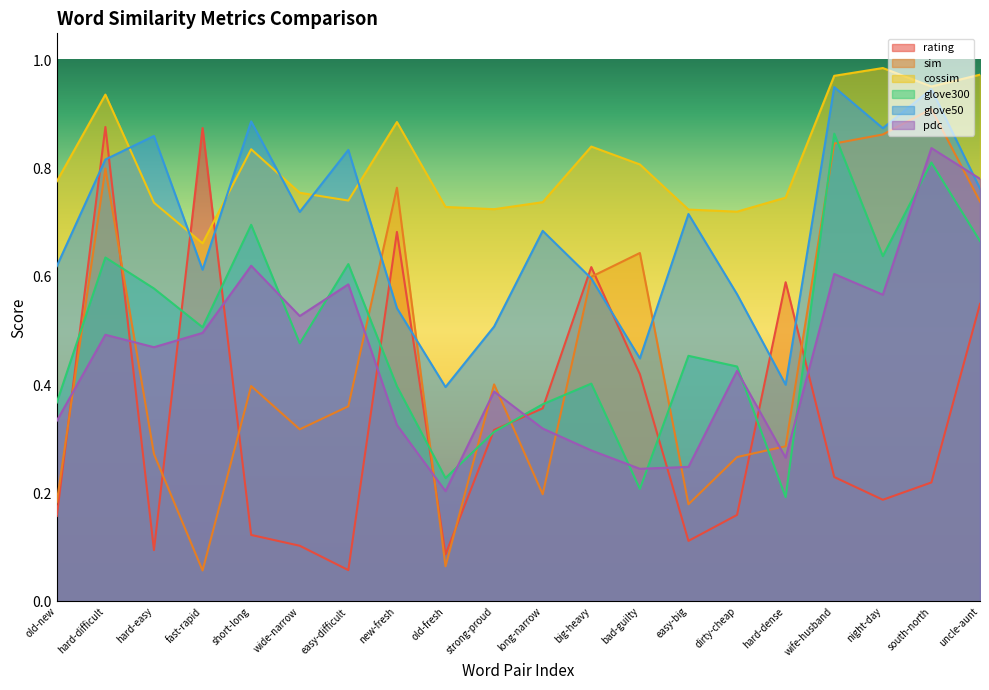

Where is the first local maximum for glove50?

hard-easy